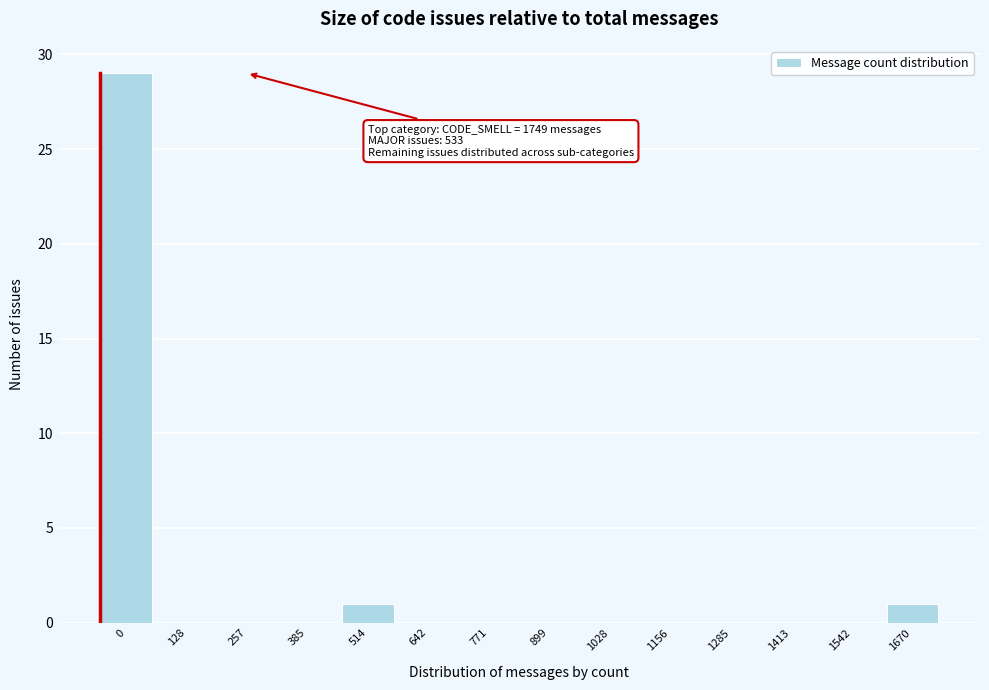

Reading right to left, extract all data points from this chart.

1670=1	1542=0	1413=0	1285=0	1156=0	1028=0	899=0	771=0	642=0	514=1	385=0	257=0	128=0	0=29